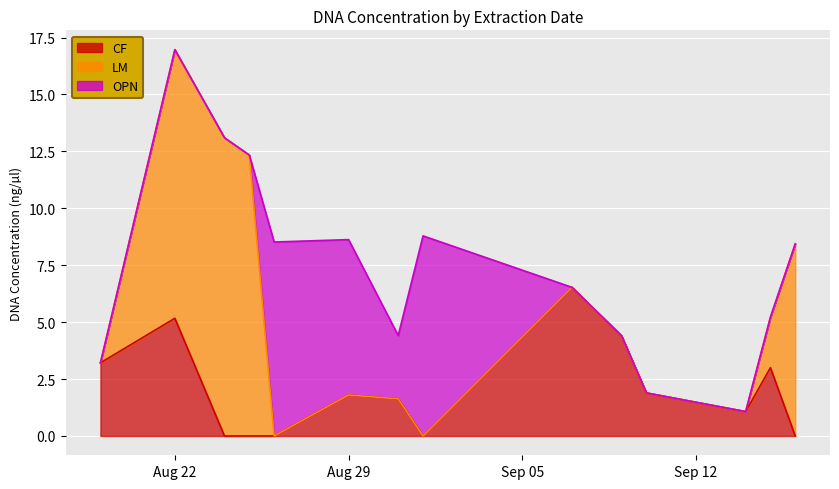

What are all the series names shown in the legend?

CF, LM, OPN